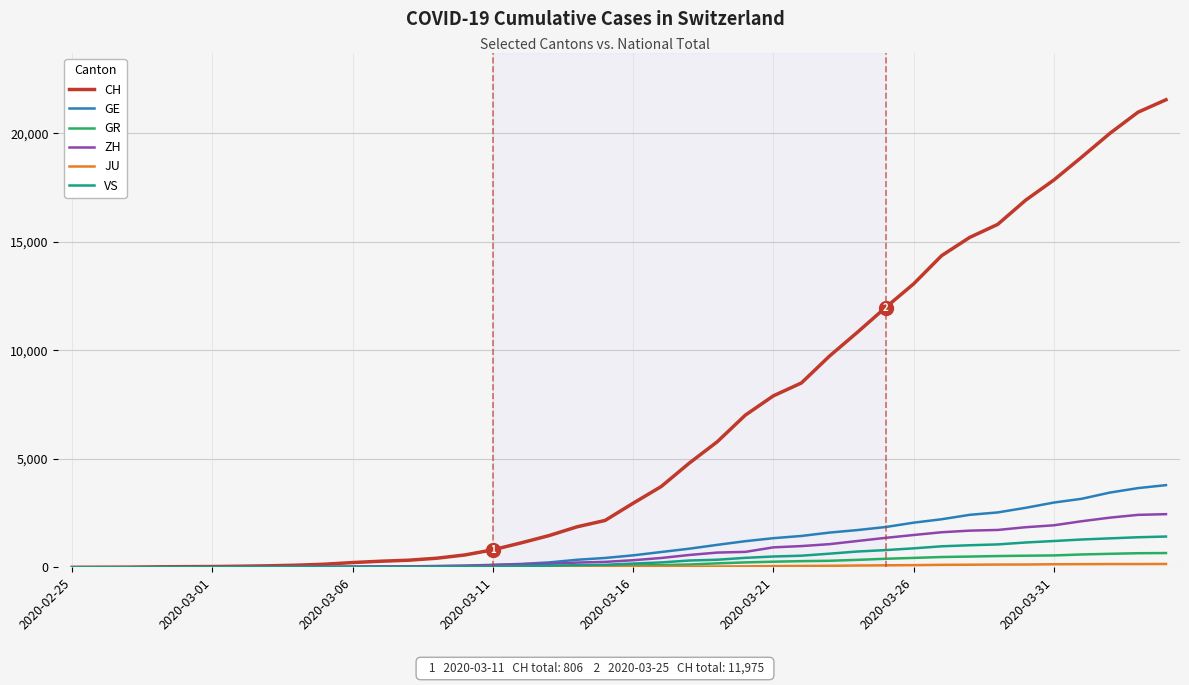

Which series has the largest total across all categories?

CH